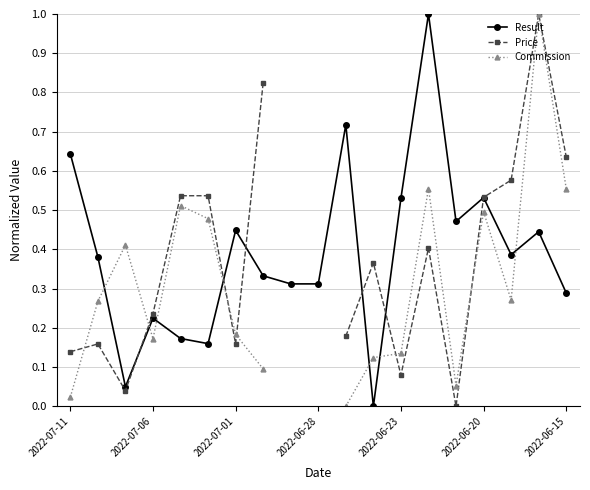

Which category has the highest value in the Commission series?

17